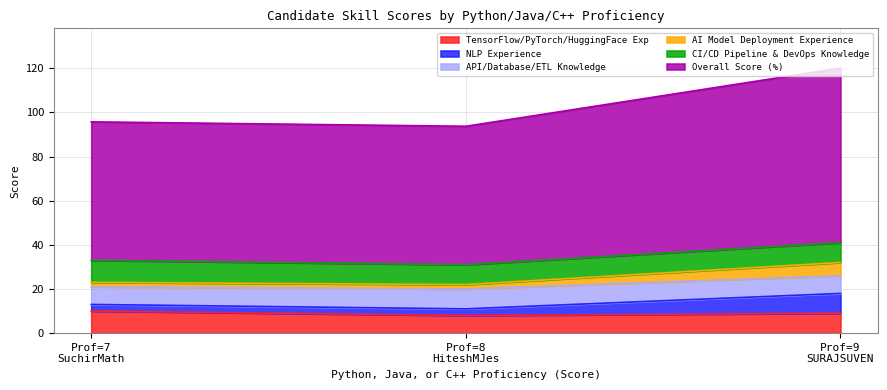

The API/Database/ETL Knowledge series shows 8.0 at SuchirMathur4y_3m. True or false?

True